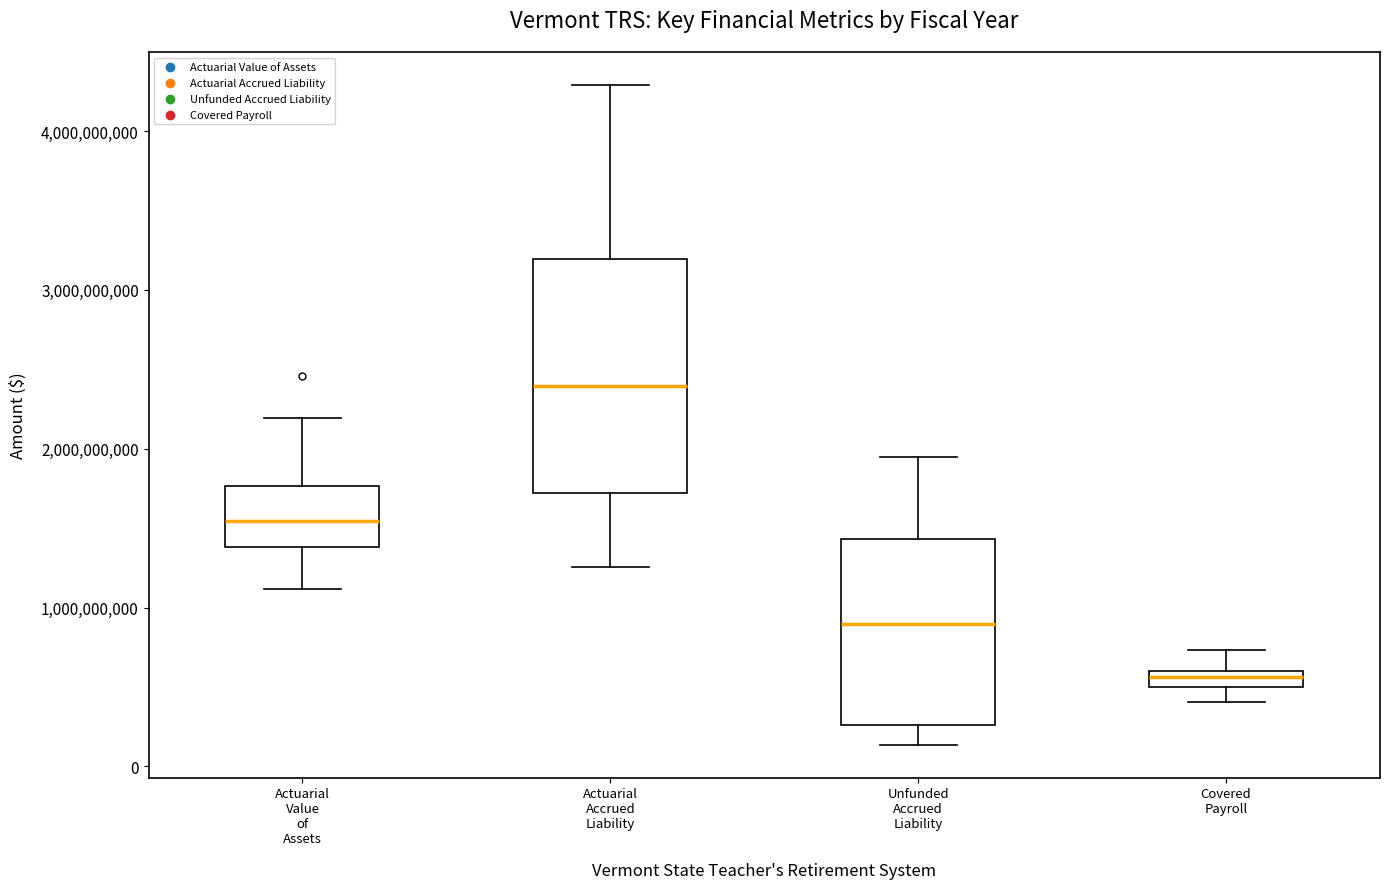

Which box has the lowest median line?

Covered Payroll